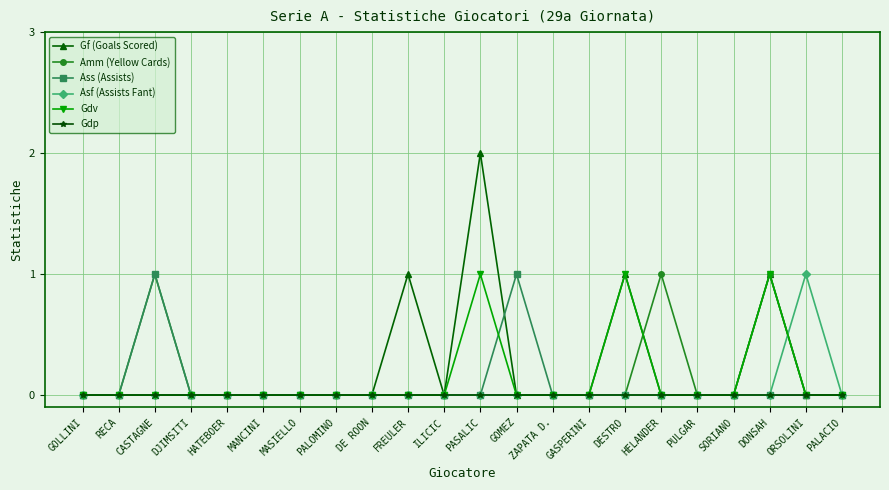

Is the value of Amm (Yellow Cards) at PALOMINO greater than the value of Gdv at DONSAH?

No